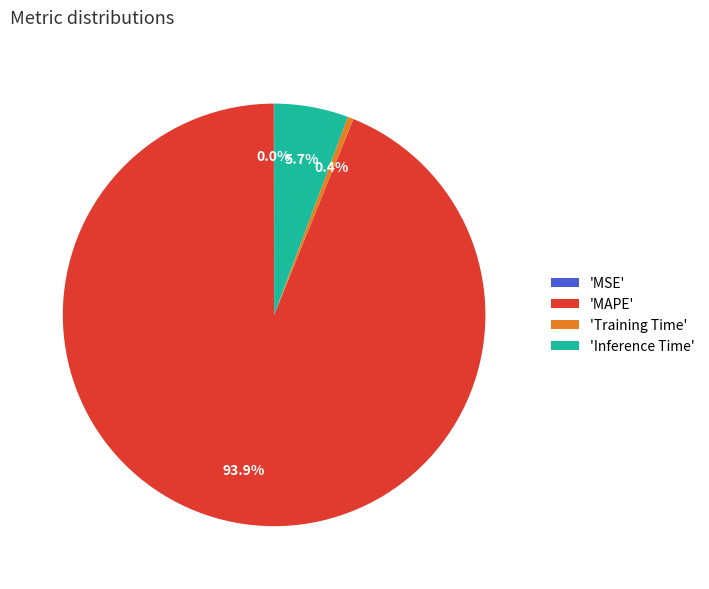

What portion of the pie excludes 'Inference Time'?

94.3%